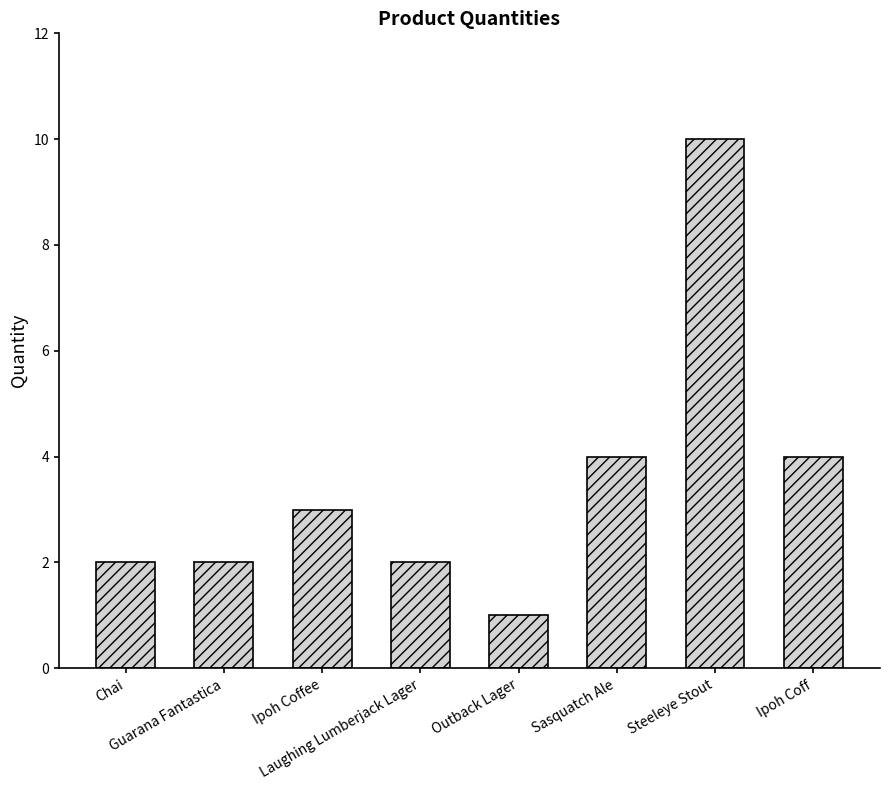

Approximately how many times larger is the value at Chai compared to Ipoh Coffee?

0.7